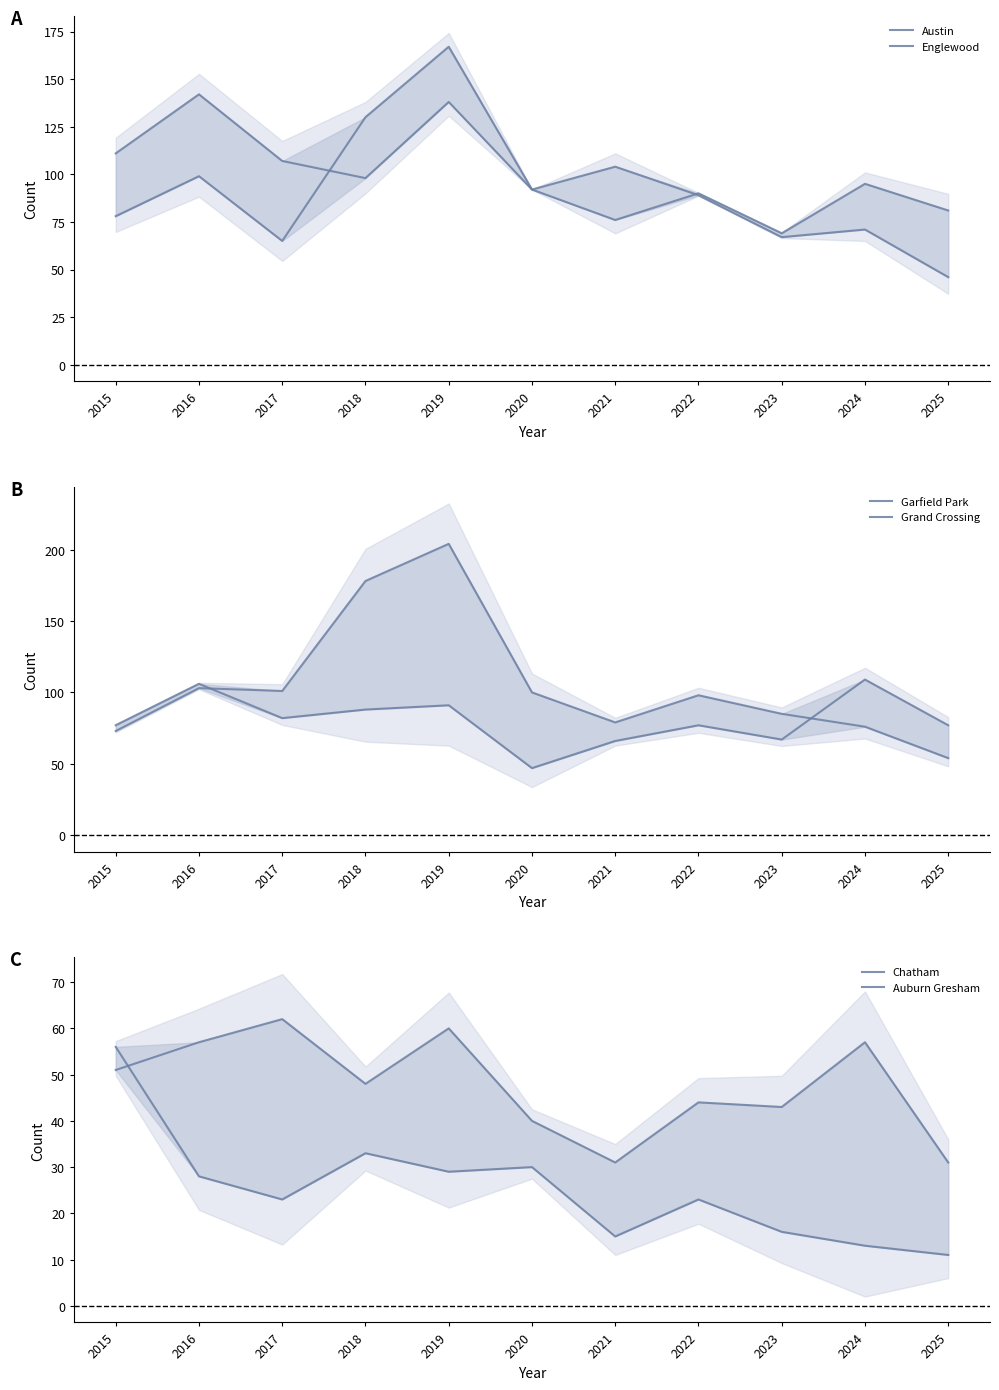

Where is the first local maximum for Chatham?

2017